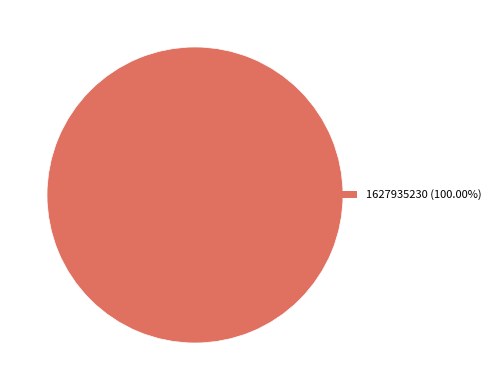

Count the number of slices in the pie.

1